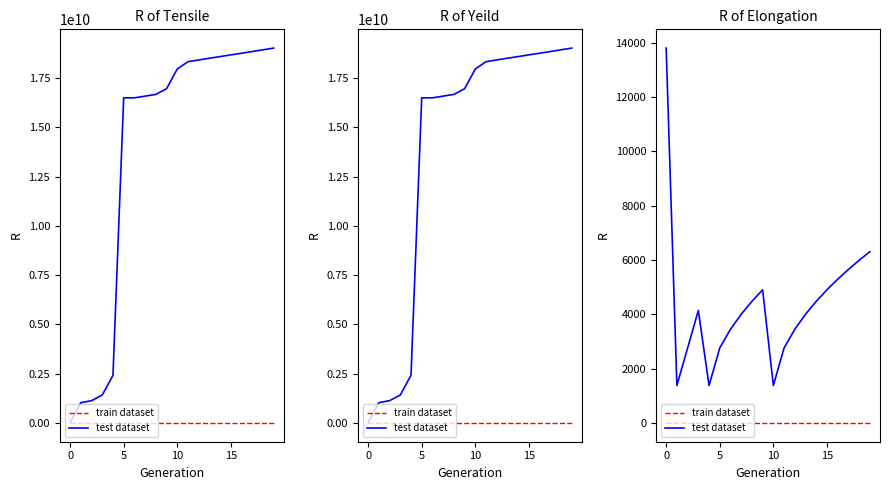

The test dataset series shows 4477 at 14. True or false?

True